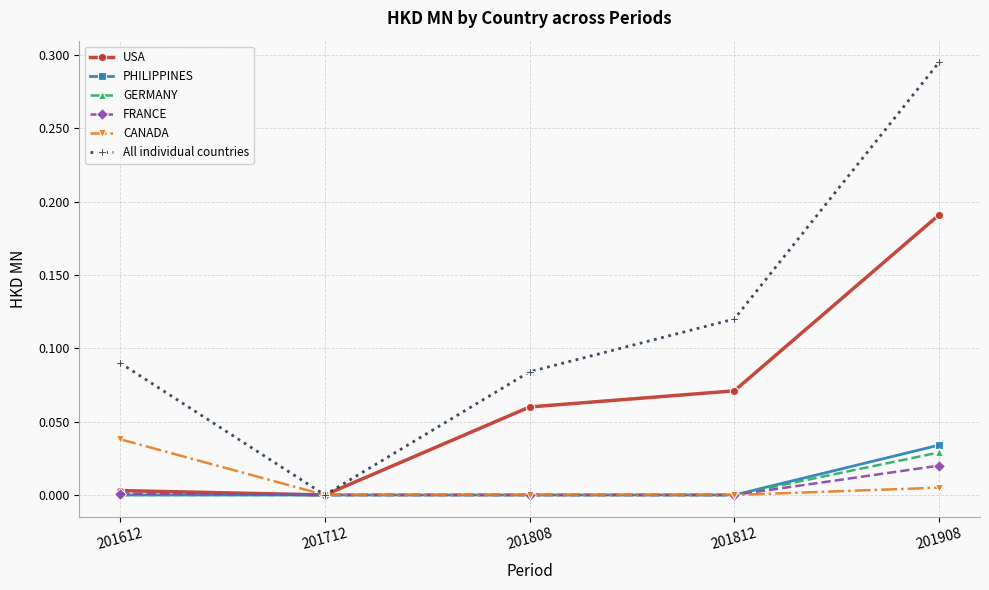

Which label corresponds to the largest value in the chart?

201908